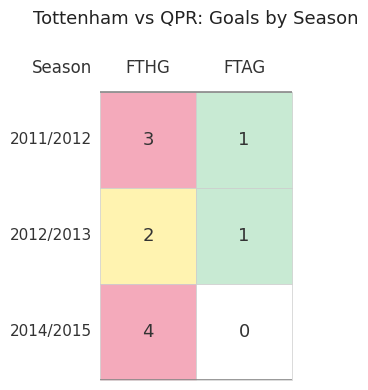

What is the average value of the 2011/2012 series?

2